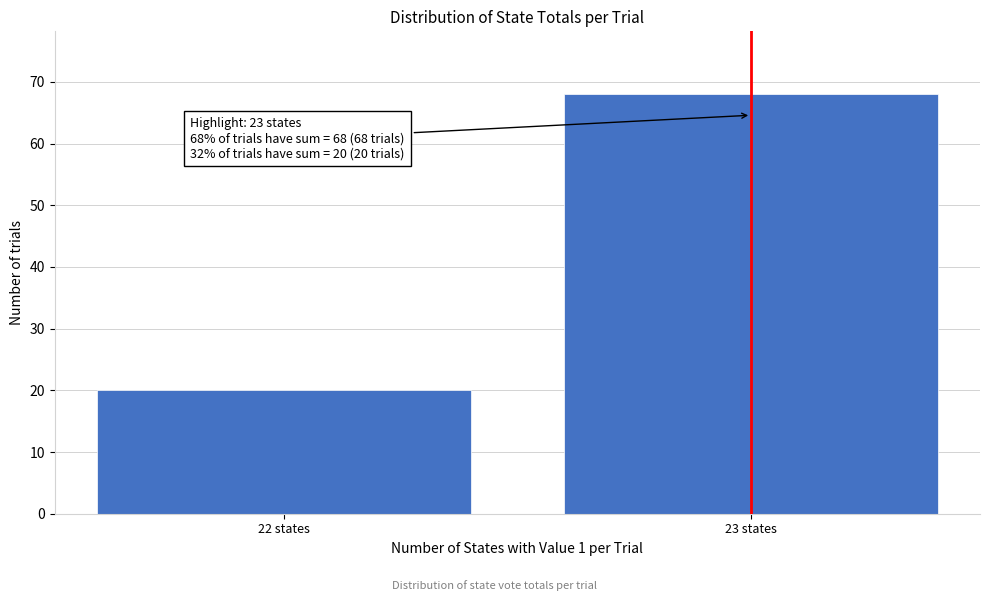

Reading right to left, list all the values displayed in this chart.

68	20